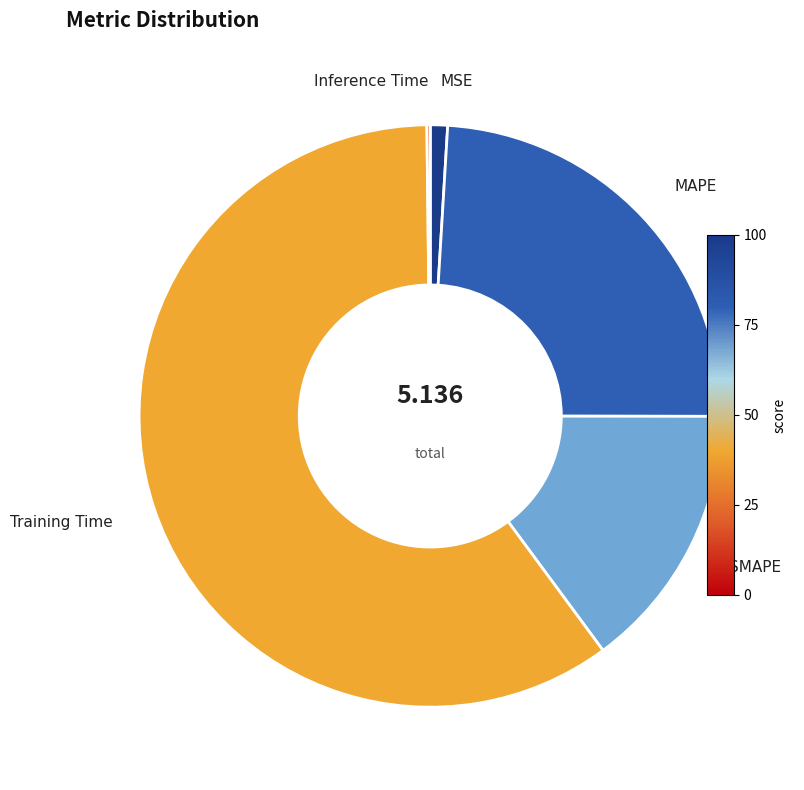

Does any single category account for the majority?

Yes